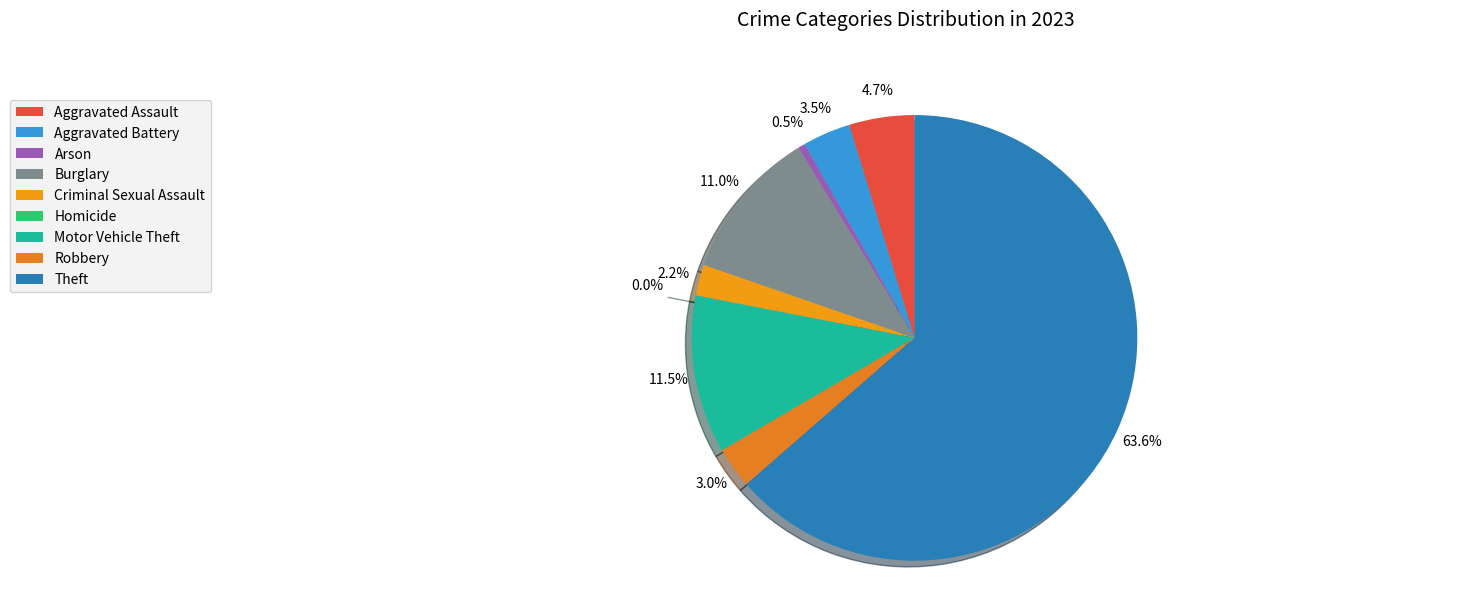

What percentage do Arson and Aggravated Assault together represent?

5.2%